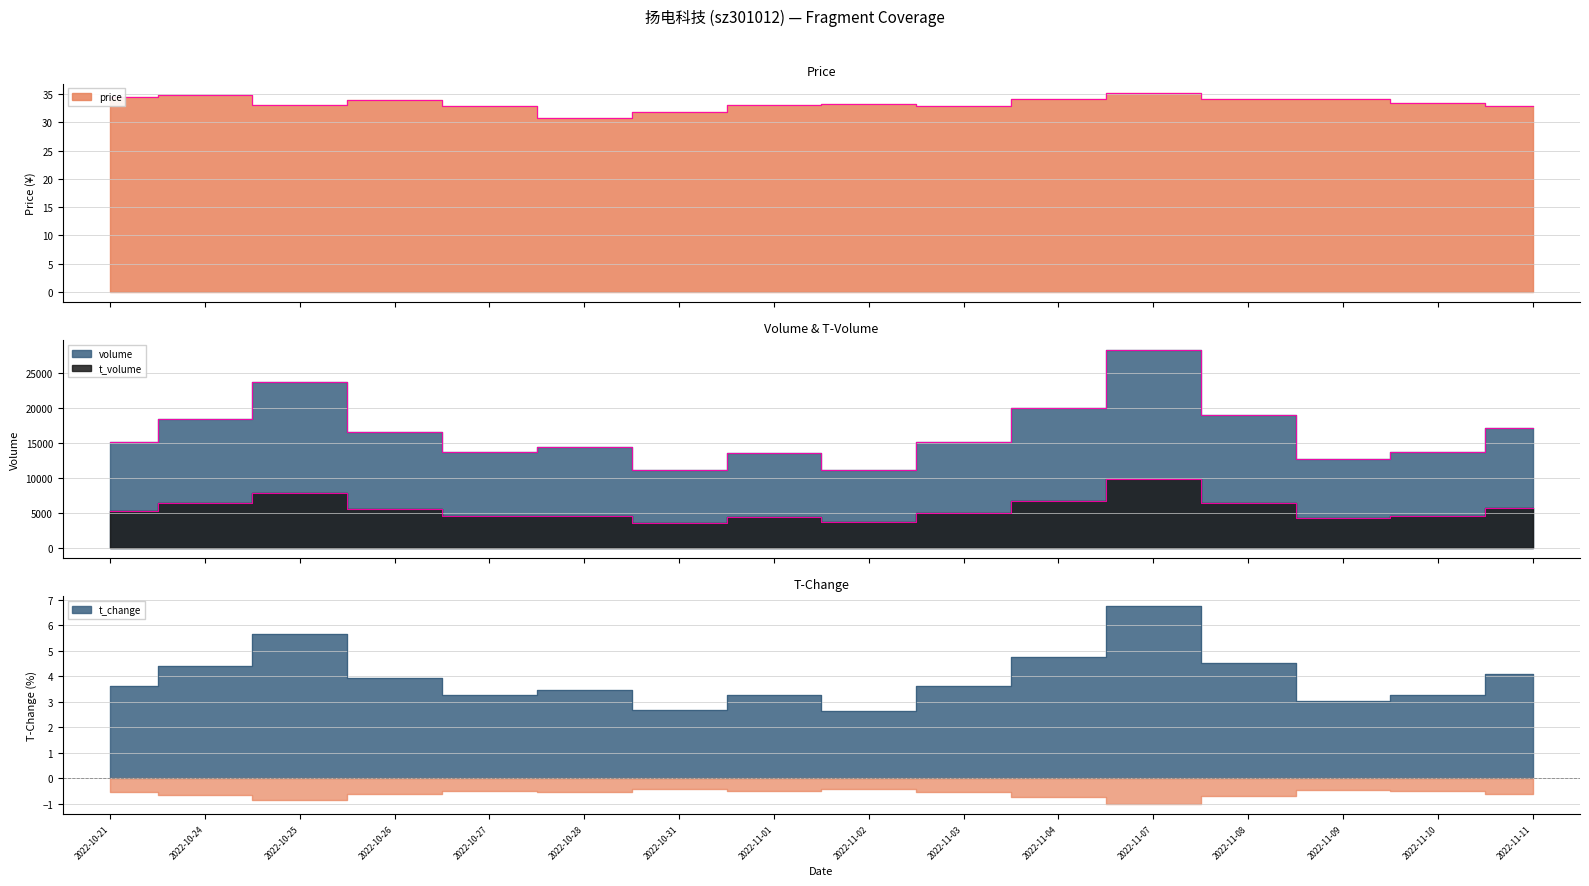

Reading left to right, extract all data points from this chart.

price: 2022-10-21=34.5	2022-10-24=34.9	2022-10-25=33.0	2022-10-26=34.0	2022-10-27=32.9	2022-10-28=30.8	2022-10-31=31.9	2022-11-01=33.1	2022-11-02=33.2	2022-11-03=32.8	2022-11-04=34.1	2022-11-07=35.1	2022-11-08=34.1	2022-11-09=34.2	2022-11-10=33.4	2022-11-11=32.9
volume: 2022-10-21=15143.0	2022-10-24=18443.0	2022-10-25=23821.0	2022-10-26=16583.0	2022-10-27=13679.0	2022-10-28=14513.0	2022-10-31=11221.0	2022-11-01=13631.0	2022-11-02=11116.0	2022-11-03=15155.0	2022-11-04=20044.0	2022-11-07=28364.0	2022-11-08=19032.0	2022-11-09=12742.0	2022-11-10=13777.0	2022-11-11=17207.0
t_volume: 2022-10-21=5272.0	2022-10-24=6499.0	2022-10-25=7845.0	2022-10-26=5627.0	2022-10-27=4607.0	2022-10-28=4597.0	2022-10-31=3556.0	2022-11-01=4476.0	2022-11-02=3688.0	2022-11-03=4963.0	2022-11-04=6756.0	2022-11-07=9842.0	2022-11-08=6500.0	2022-11-09=4327.0	2022-11-10=4643.0	2022-11-11=5770.0
t_change: 2022-10-21=3.6	2022-10-24=4.4	2022-10-25=5.7	2022-10-26=4.0	2022-10-27=3.3	2022-10-28=3.5	2022-10-31=2.7	2022-11-01=3.2	2022-11-02=2.6	2022-11-03=3.6	2022-11-04=4.8	2022-11-07=6.8	2022-11-08=4.5	2022-11-09=3.0	2022-11-10=3.3	2022-11-11=4.1